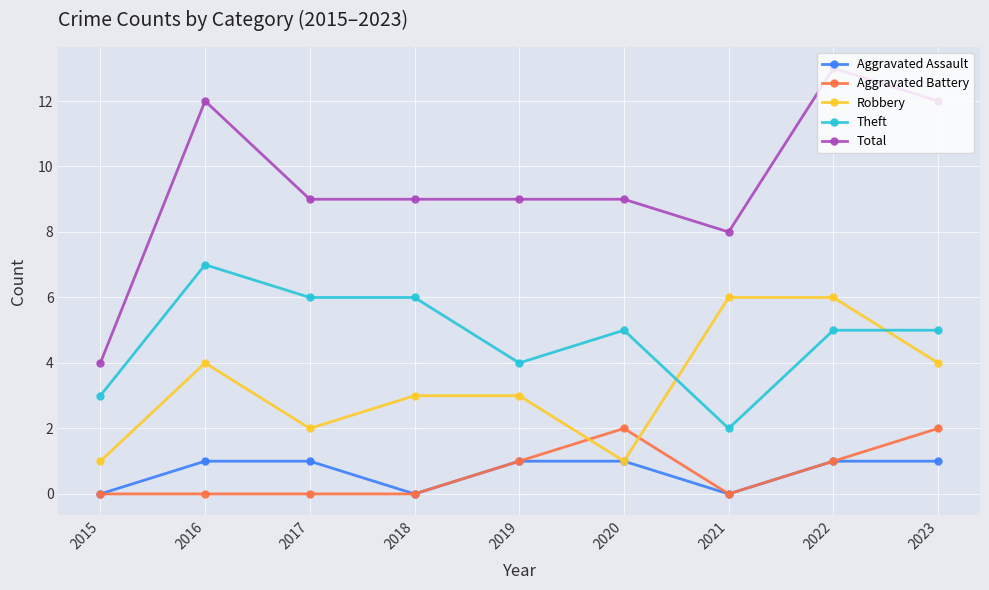

True or false: Total and Theft intersect in this chart.

False